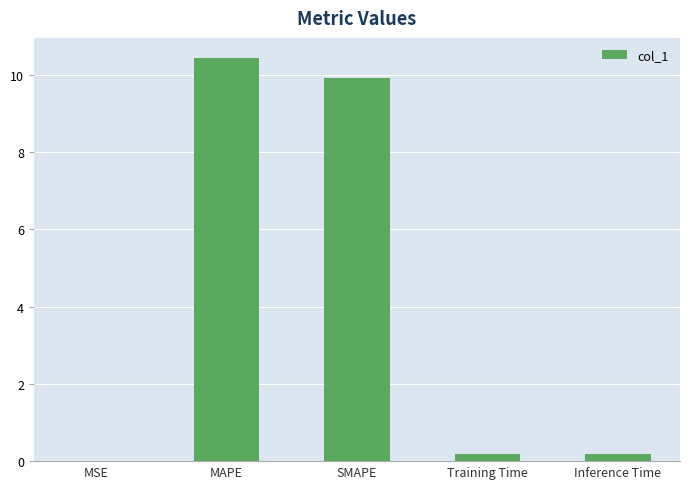

The chart shows a value of 10.4 at MAPE. True or false?

True